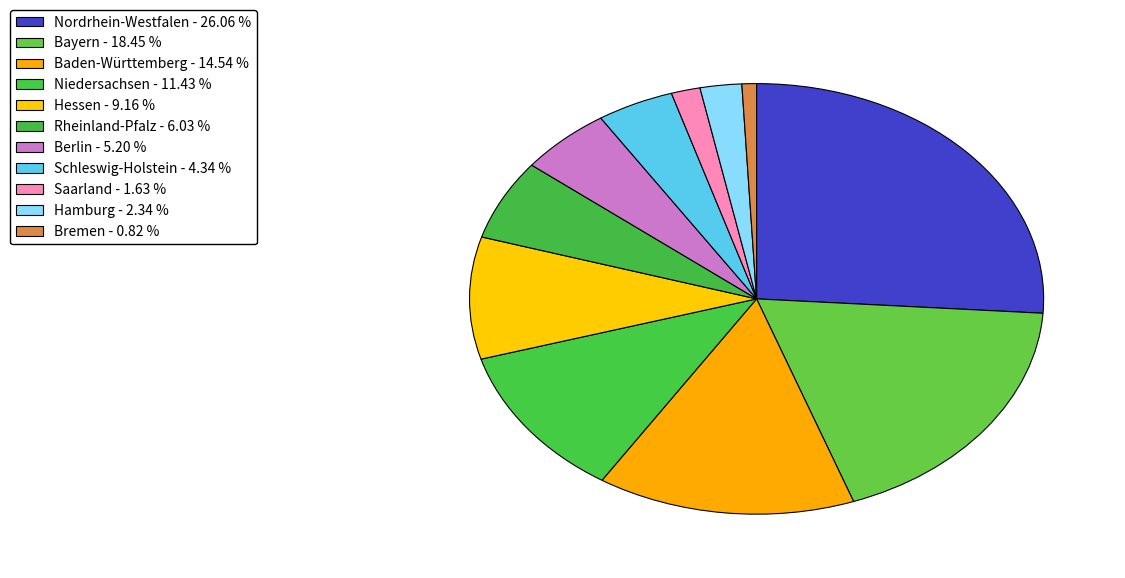

Count the number of slices in the pie.

11